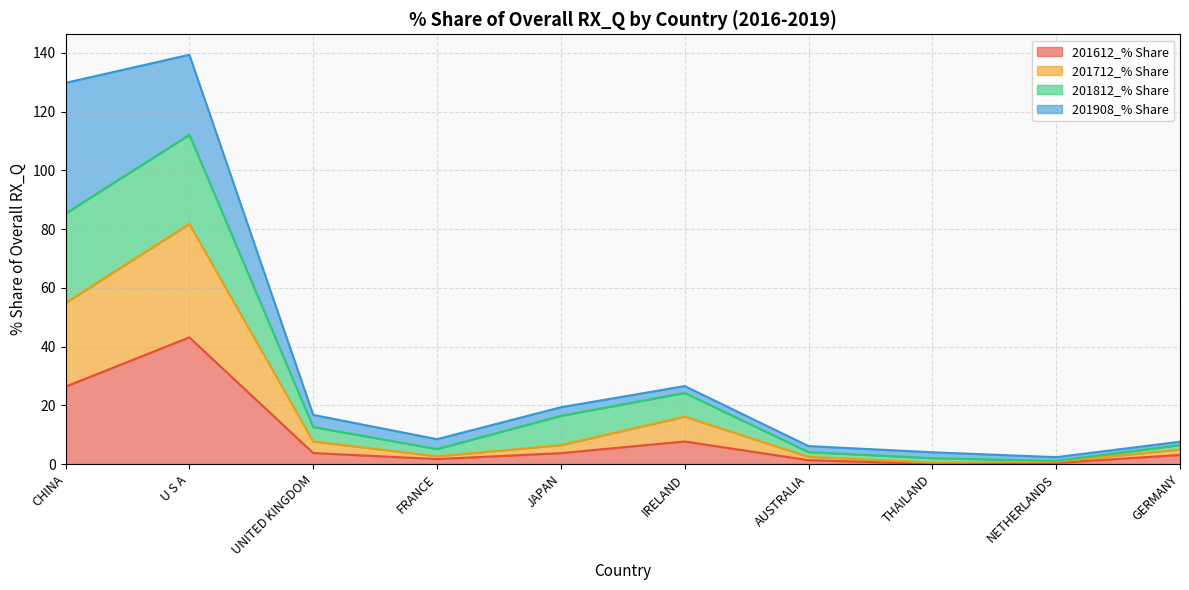

How many lines are shown in the chart?

4